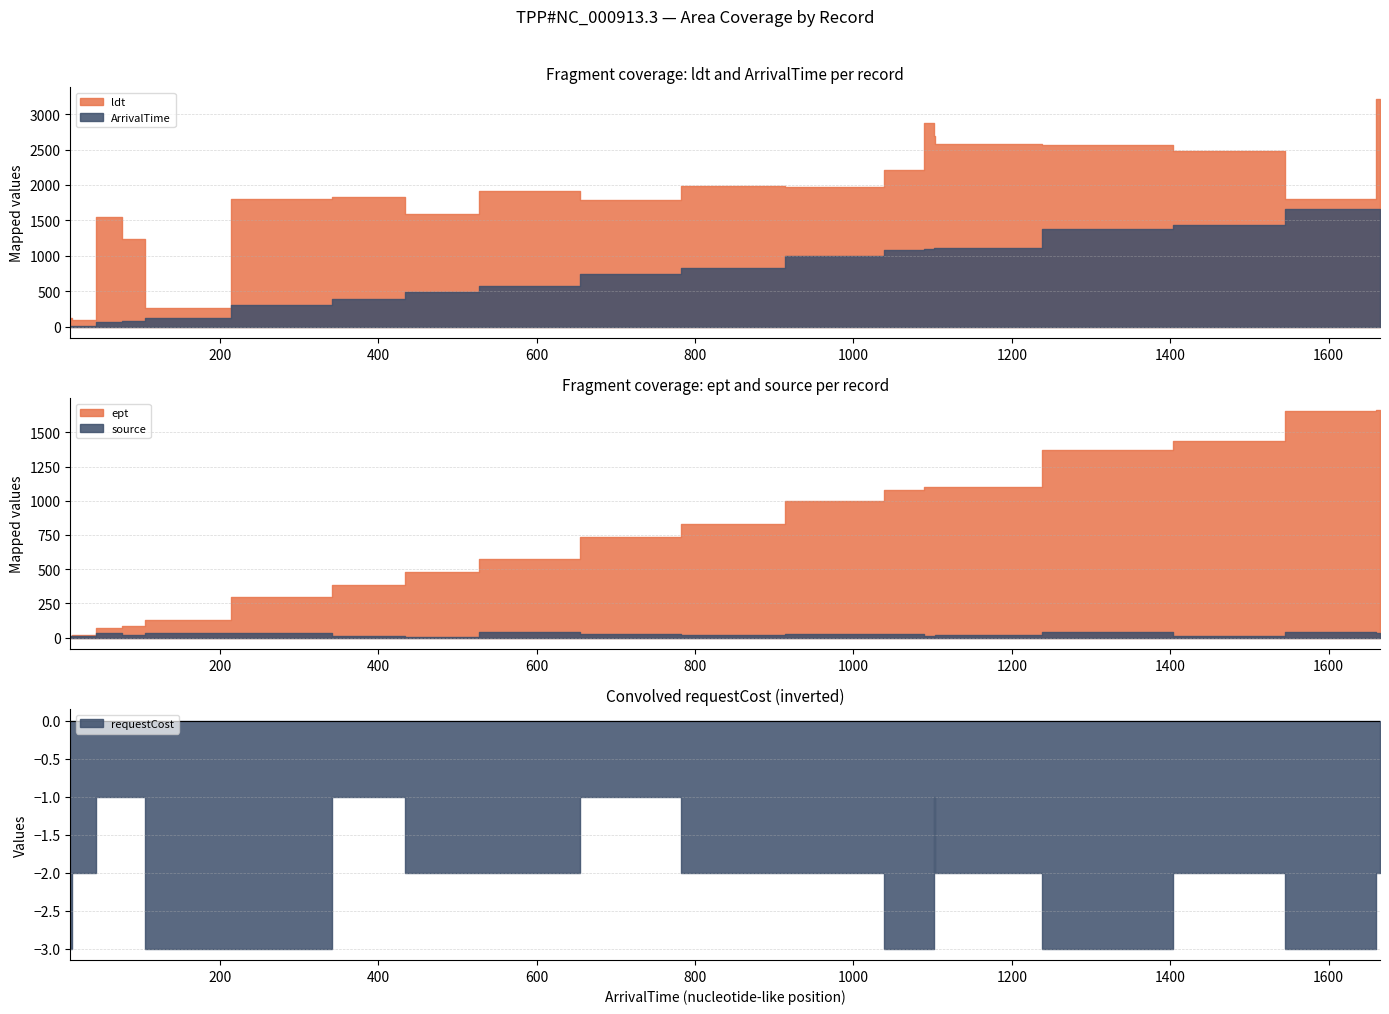

True or false: ldt has more than 1 interior local peaks.

True